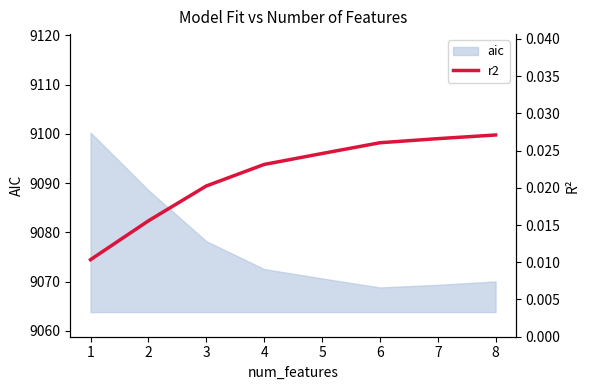

List the labels in order of value, smallest first.

1, 2, 3, 4, 5, 6, 7, 8